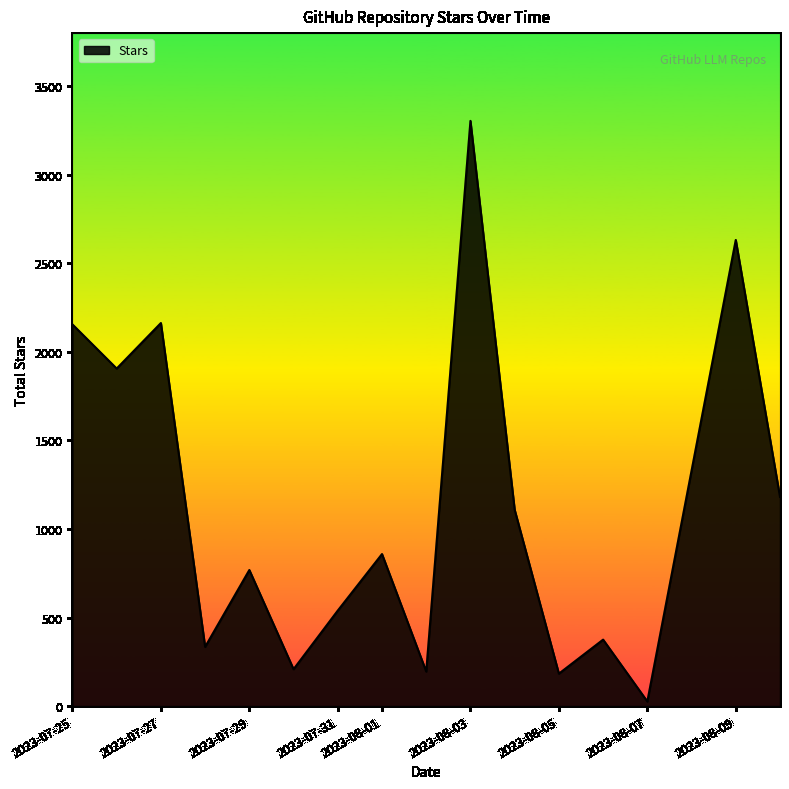

What is the difference between the maximum and minimum values?

3277